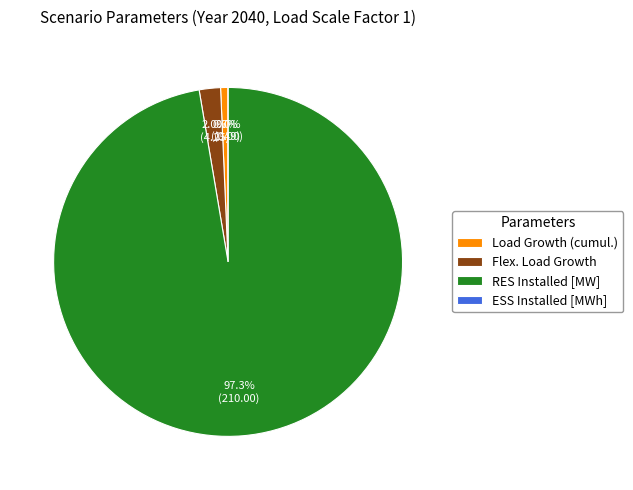

Approximately how many times larger is the value at Flex. Load Growth compared to Load Growth (cumul.)?

2.9